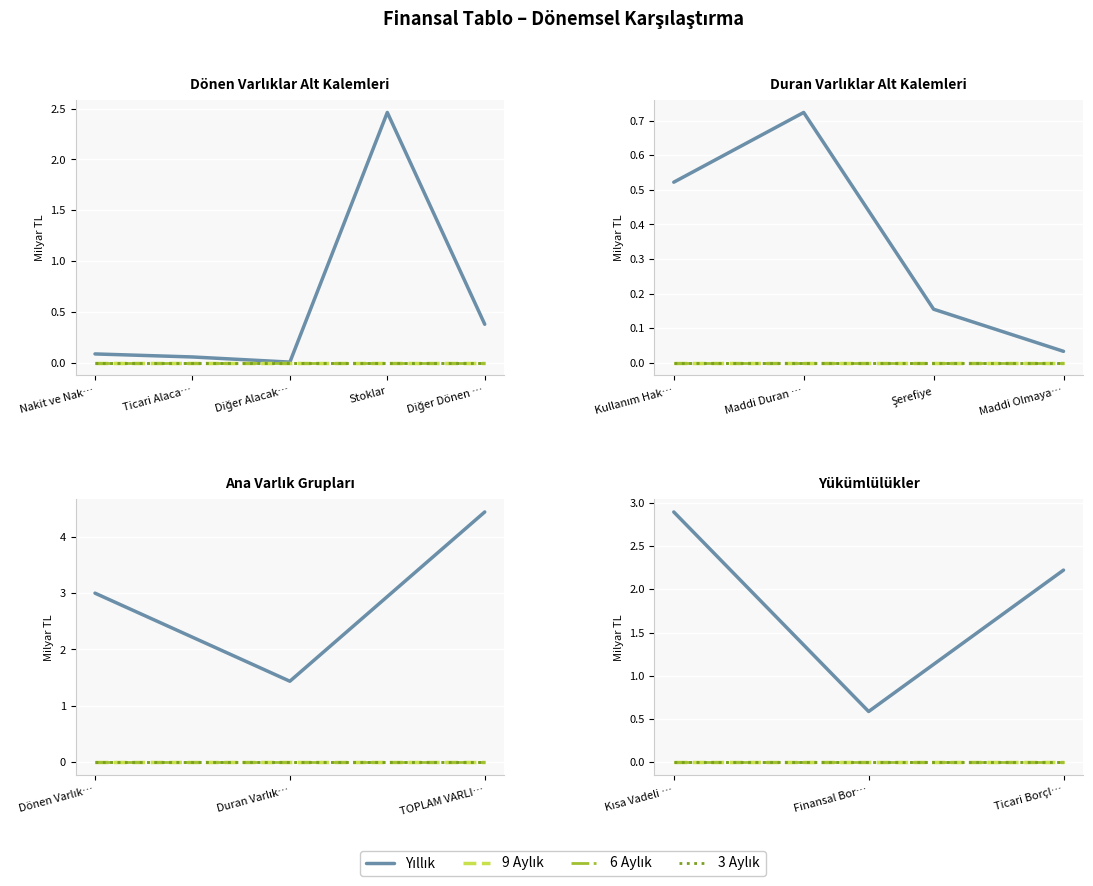

How many distinct data groups are displayed?

4